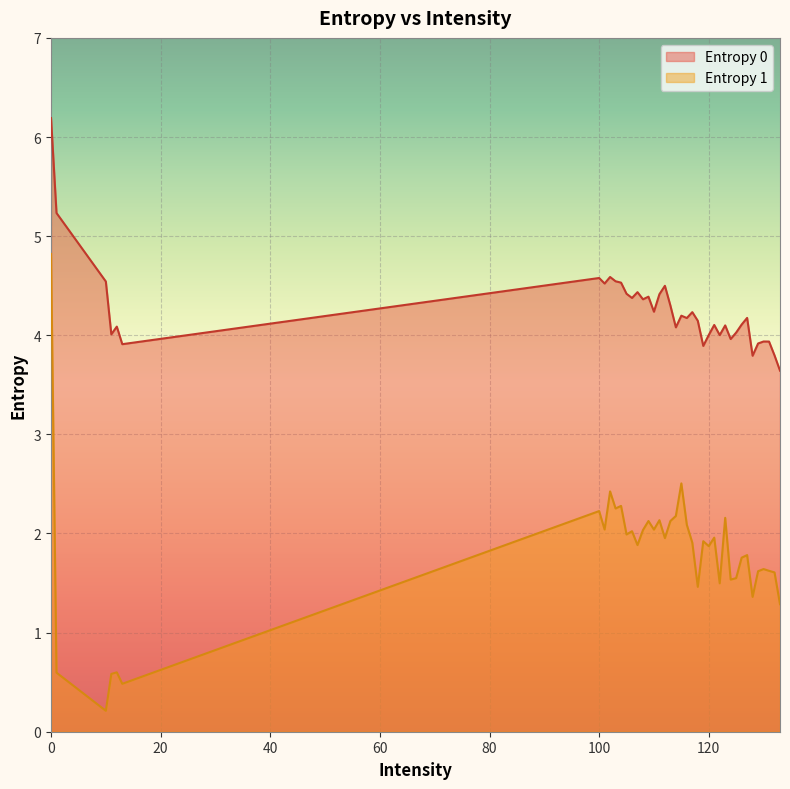

True or false: Entropy 0 and Entropy 1 intersect in this chart.

False